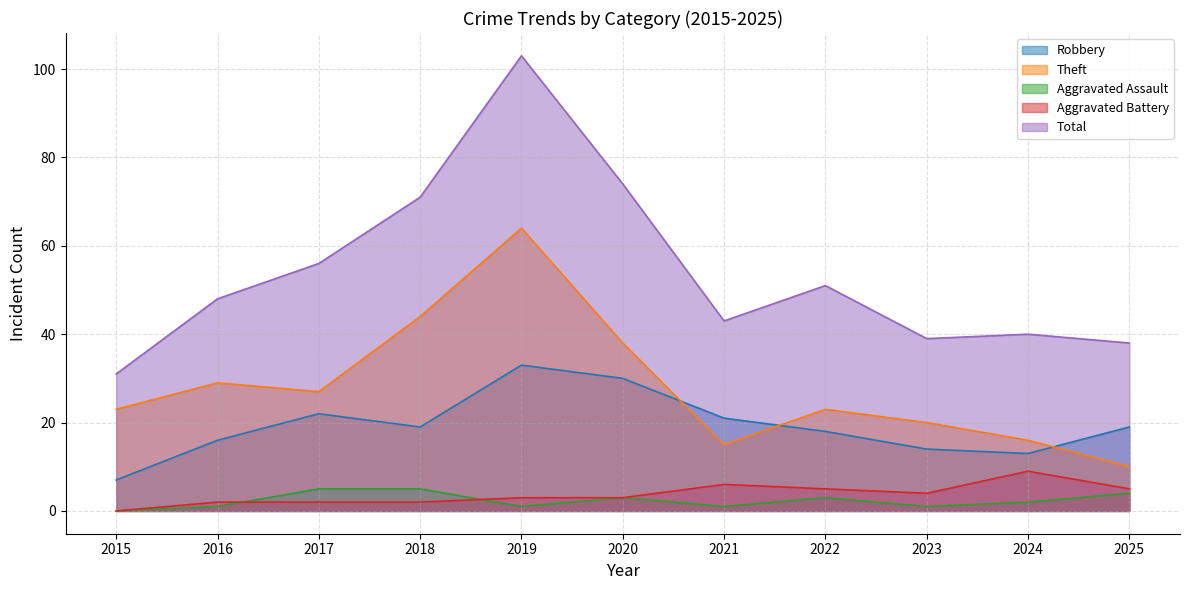

What value does the Total series have at 2019, to the nearest 5?

105